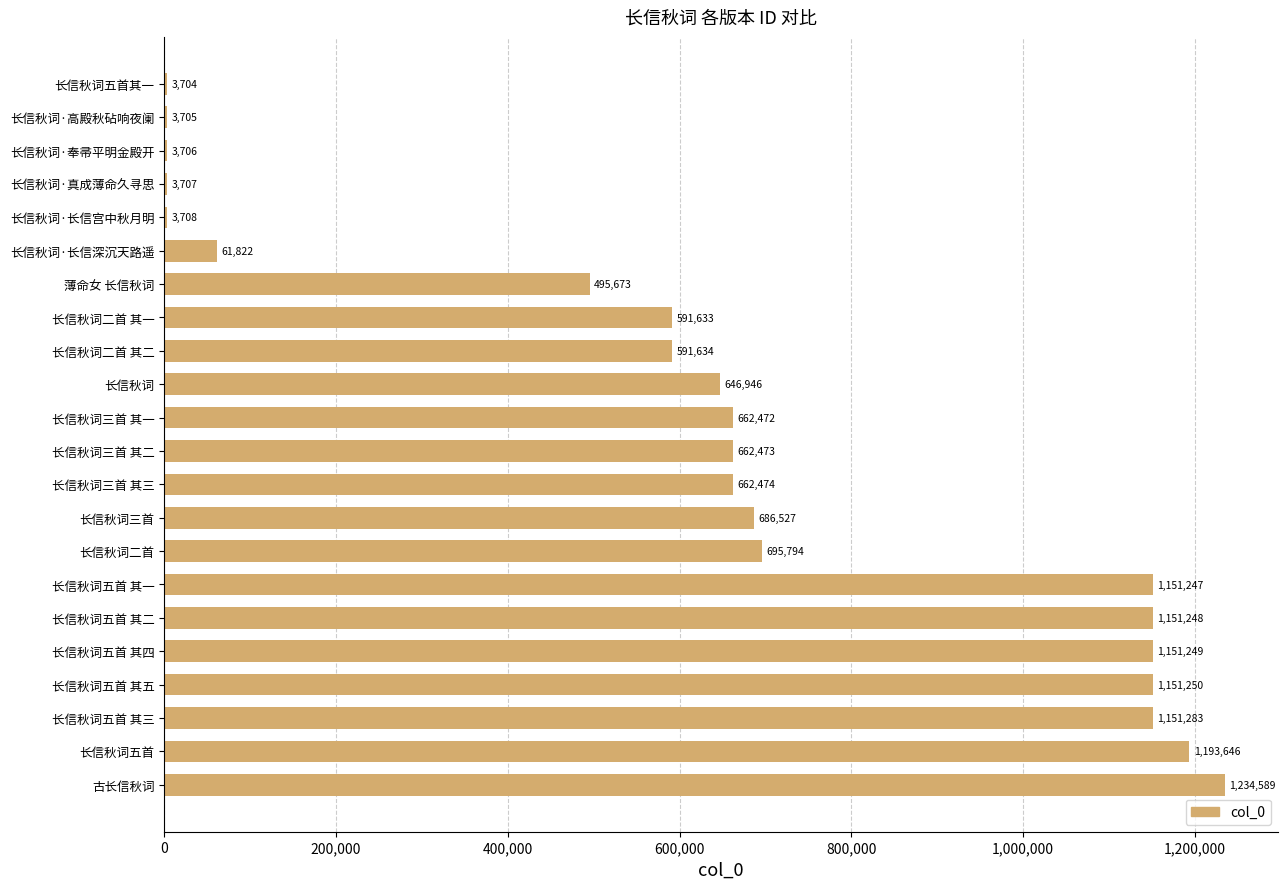

True or false: the data shows 662473 at 长信秋词三首 其二.

True